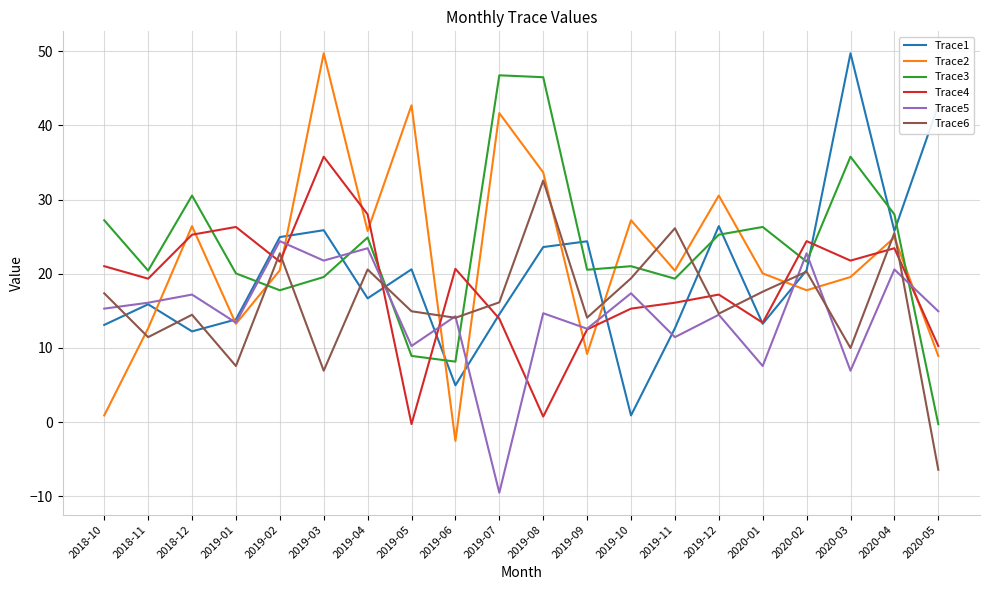

Which series changed the most between 2019-02 and 2019-10?

Trace1